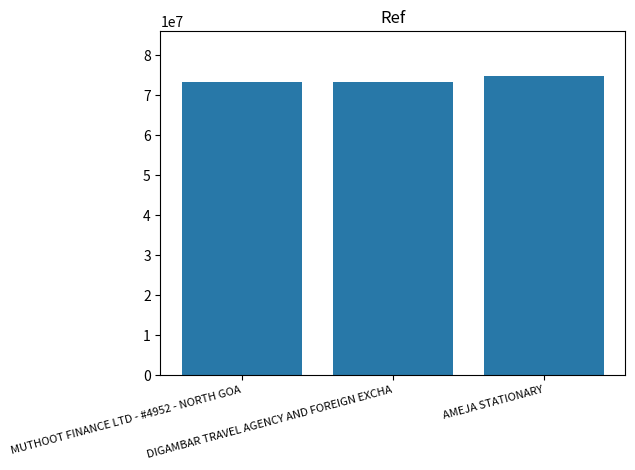

The value at MUTHOOT FINANCE LTD - #4952 - NORTH GOA is 73297196. True or false?

True